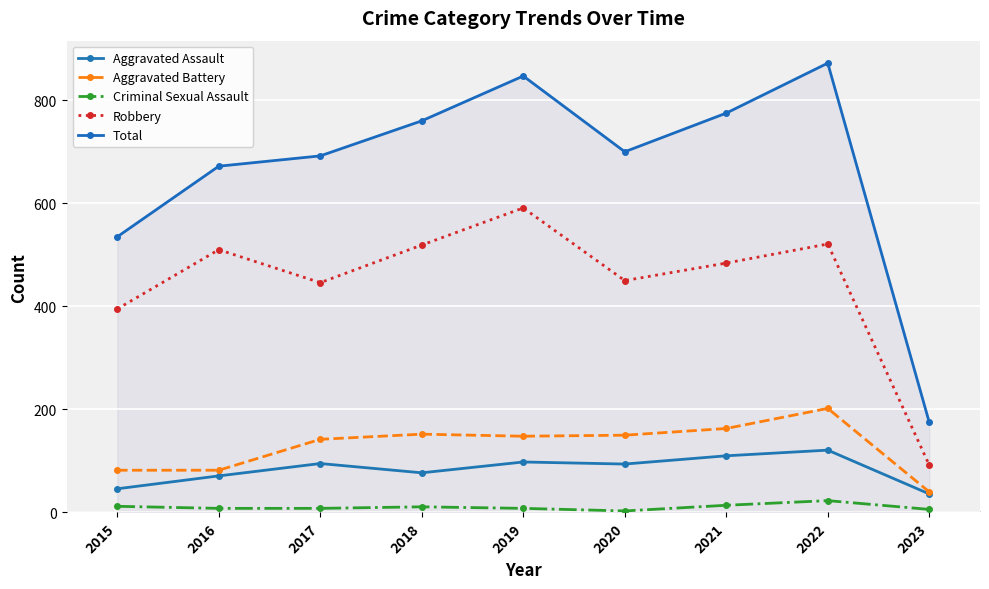

True or false: Aggravated Assault has a value of 71 at 2016.

True